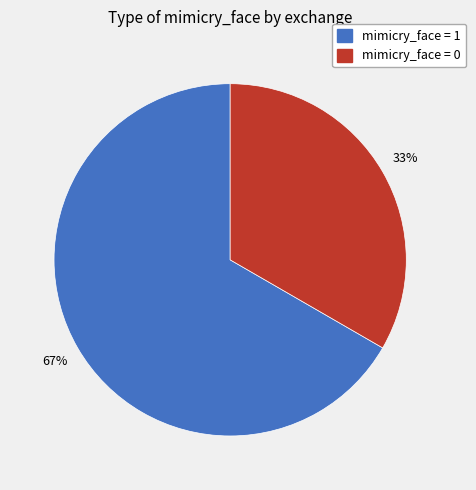

Is there a majority slice in this chart?

Yes